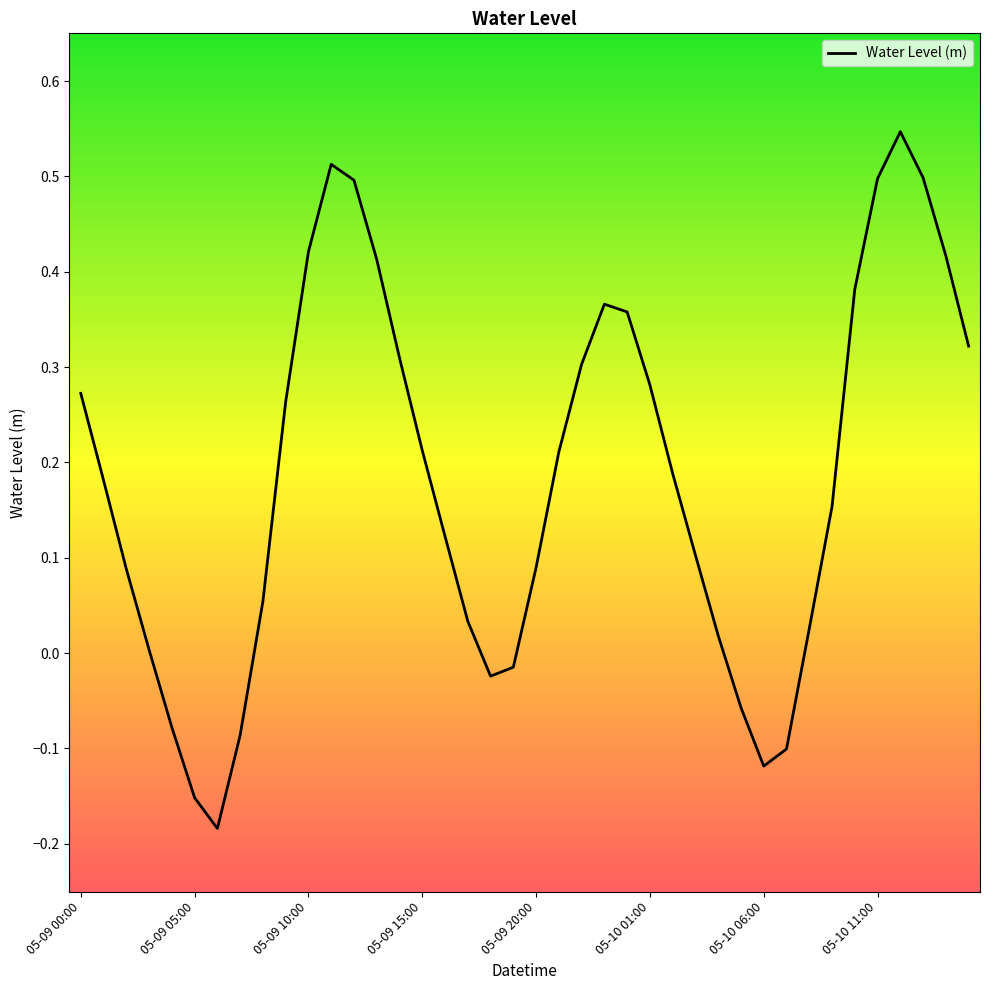

Reading left to right, list all the values displayed in this chart.

0.3	0.2	0.1	0.0	-0.1	-0.2	-0.2	-0.1	0.1	0.3	0.4	0.5	0.5	0.4	0.3	0.2	0.1	0.0	-0.0	-0.0	0.1	0.2	0.3	0.4	0.4	0.3	0.2	0.1	0.0	-0.1	-0.1	-0.1	0.0	0.2	0.4	0.5	0.5	0.5	0.4	0.3